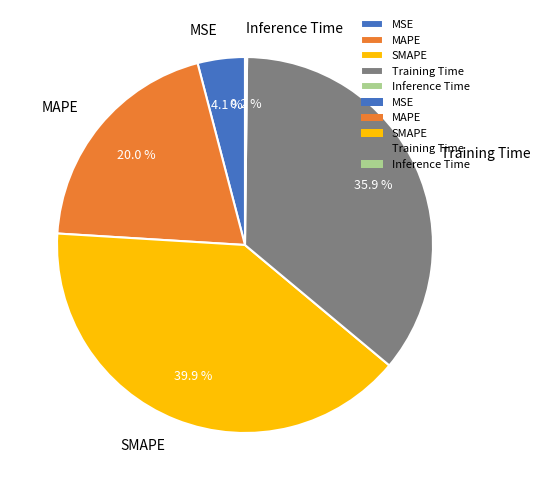

What is the largest slice in the pie chart?

SMAPE